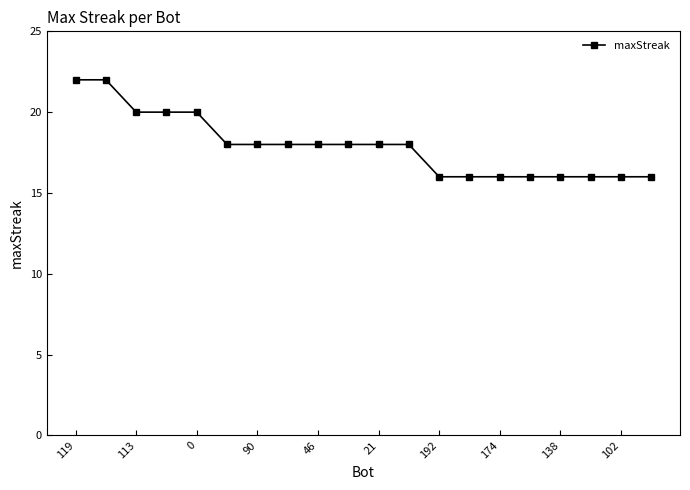

What is the greatest value displayed?

22